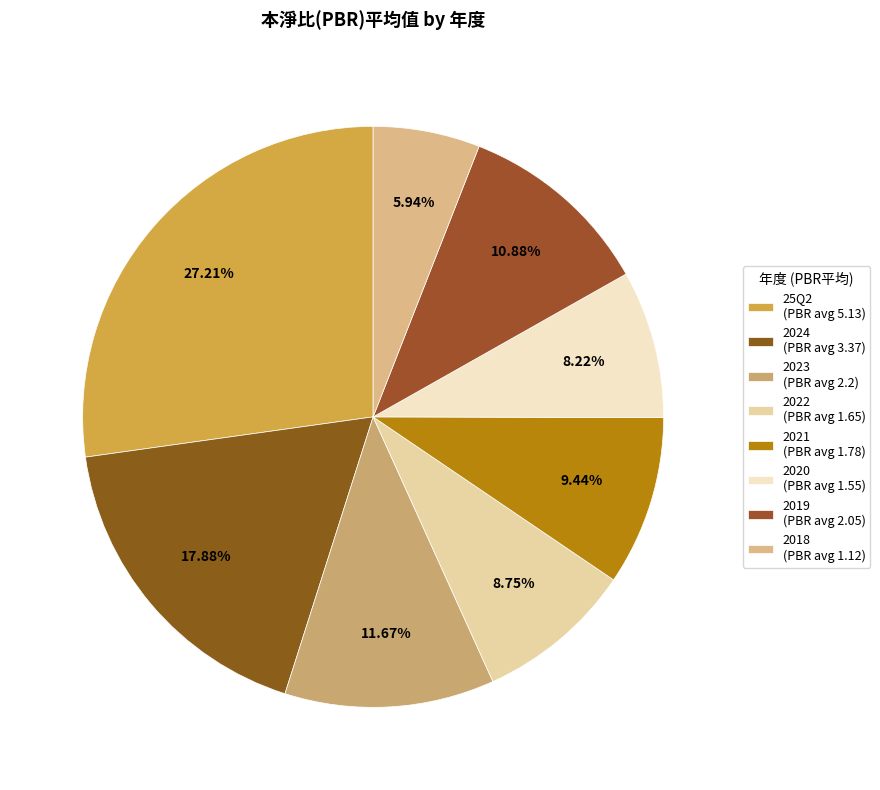

Does 25Q2 represent more than half of the total?

No